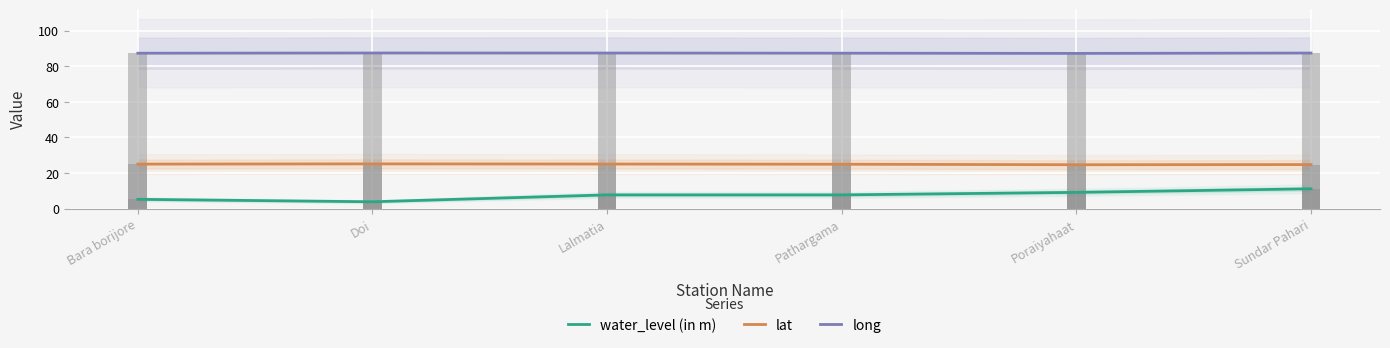

At which label is lat closest to 24?

Poraiyahaat